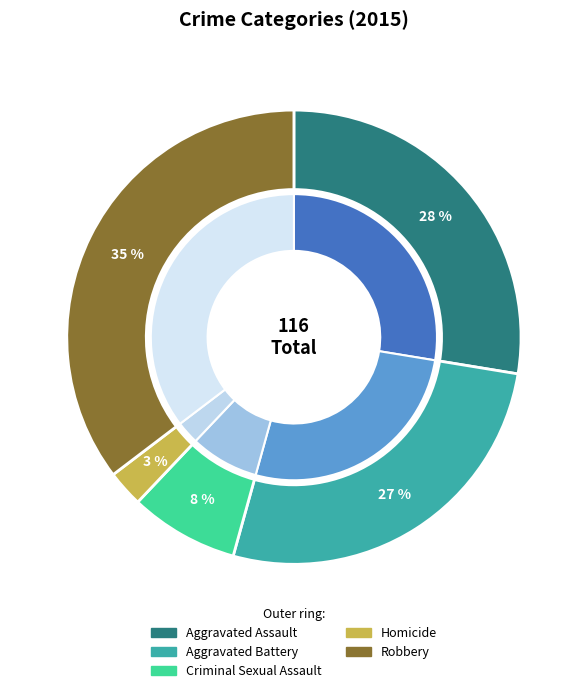

To the nearest percent, what is the average slice percentage?

20%